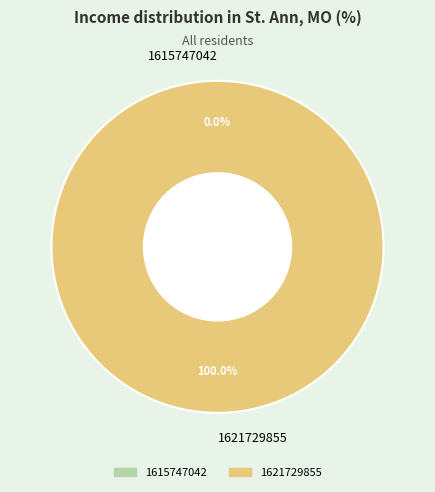

Rank the categories by value from highest to lowest.

1621729855, 1615747042